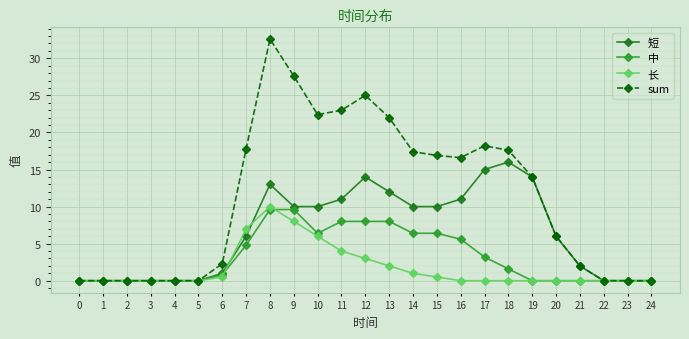

How many data points in sum are less than 14?

12